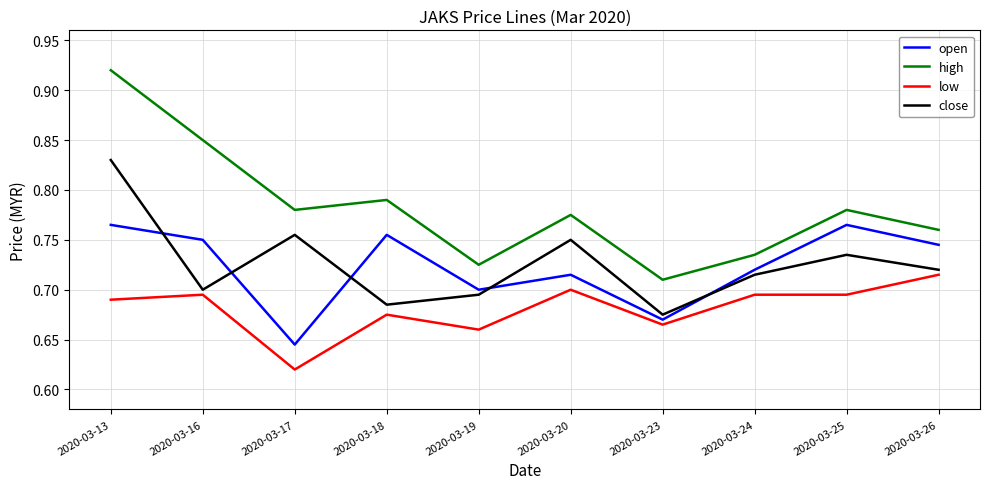

The value of open at 2020-03-17 is 1.2. True or false?

False